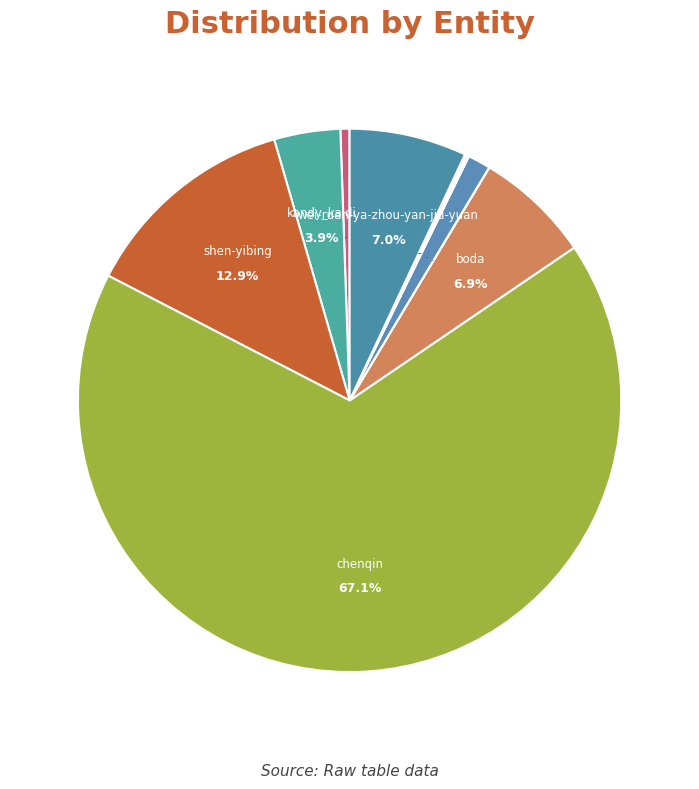

How much of the chart is everything except ma-ru-wei?

99.5%